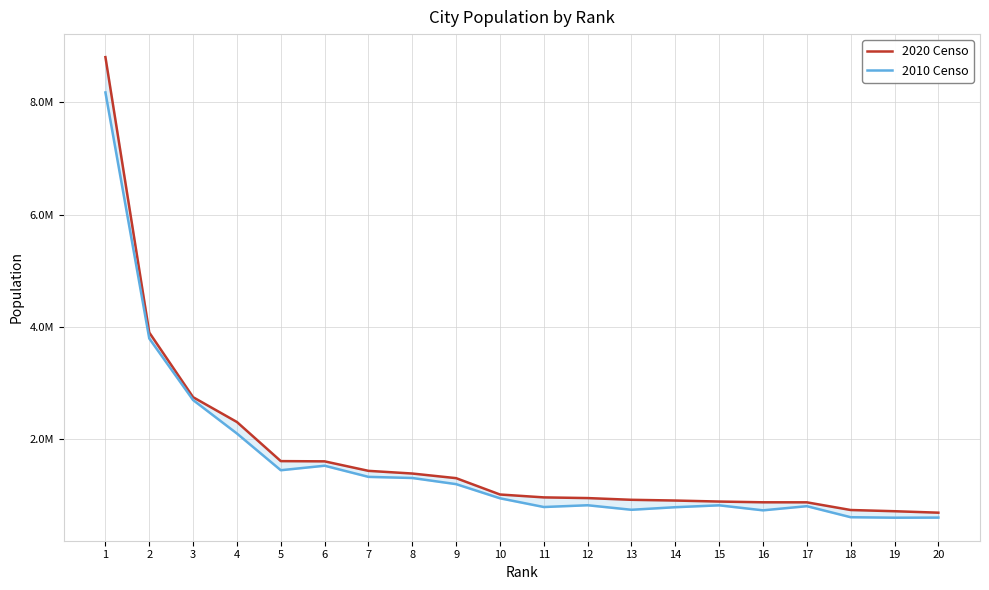

What is the value of the 2020 Censo point at the 19th from the left?

715522